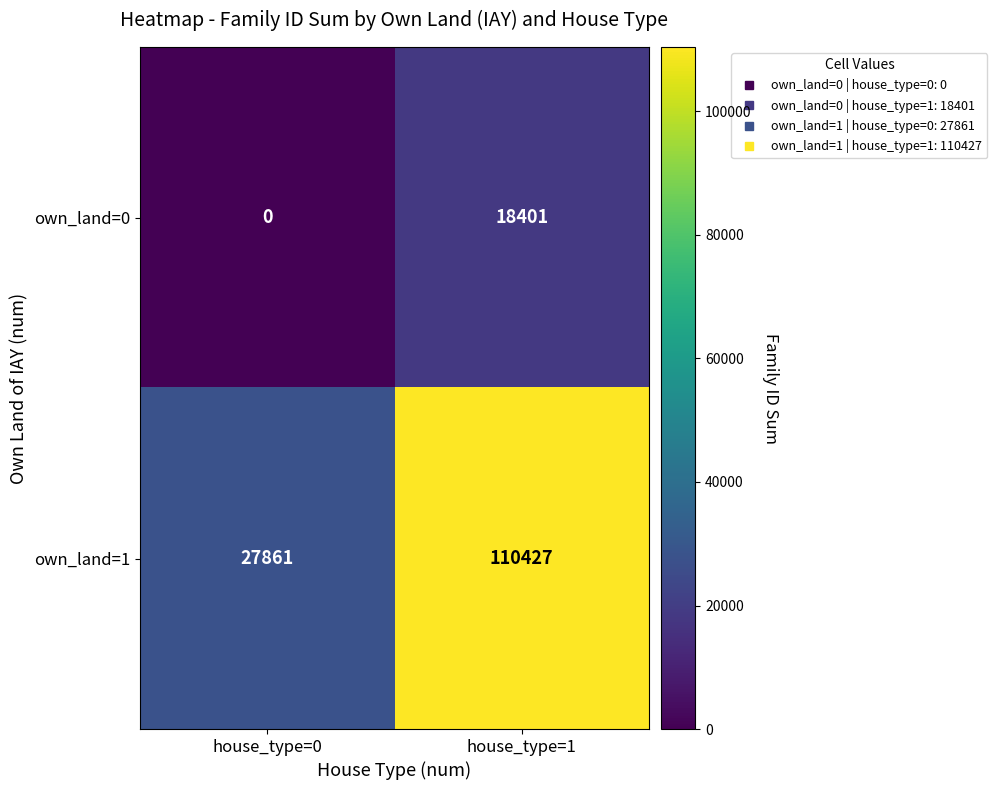

What is the sum of the own_land=0 values at house_type=0 and house_type=1?

18401